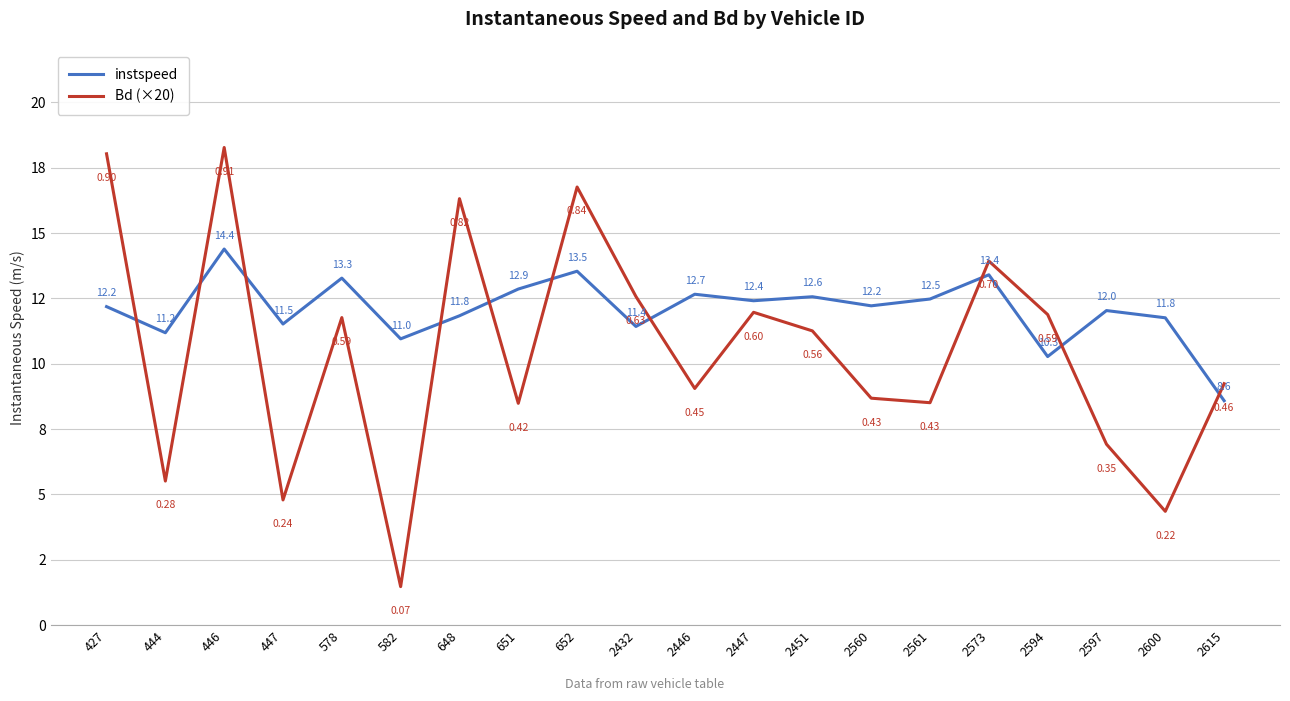

What are all the series names shown in the legend?

instspeed, Bd (×20)